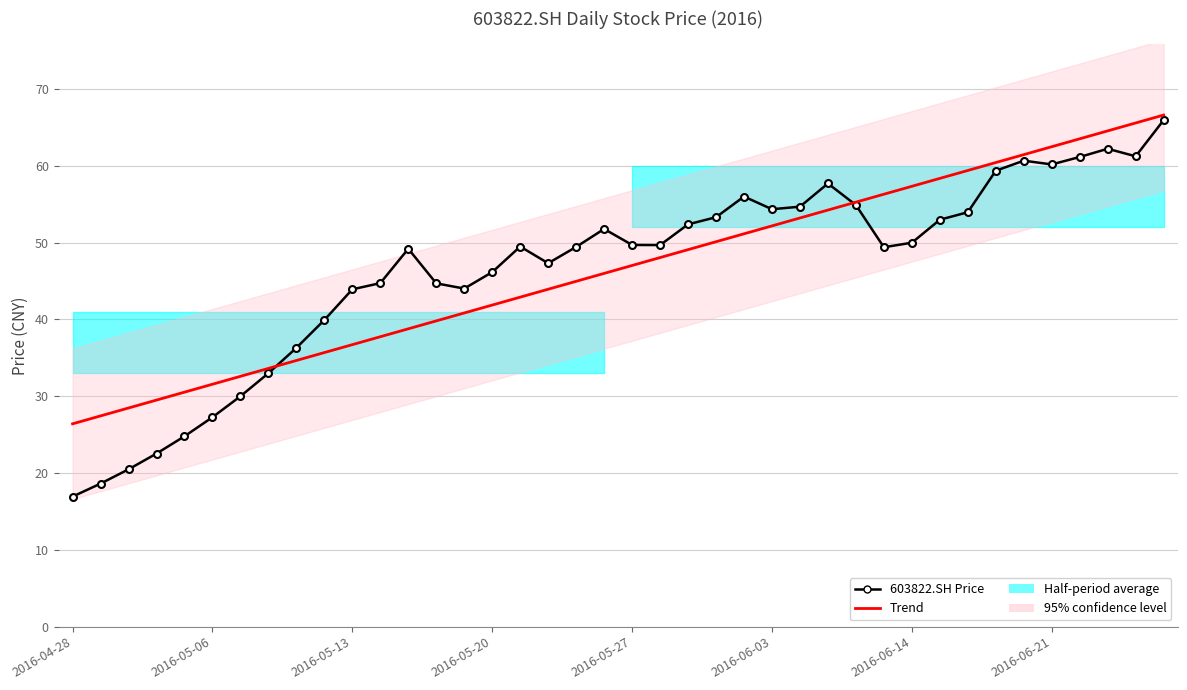

What is the difference between the highest and lowest values at 2016-06-21?

2.3